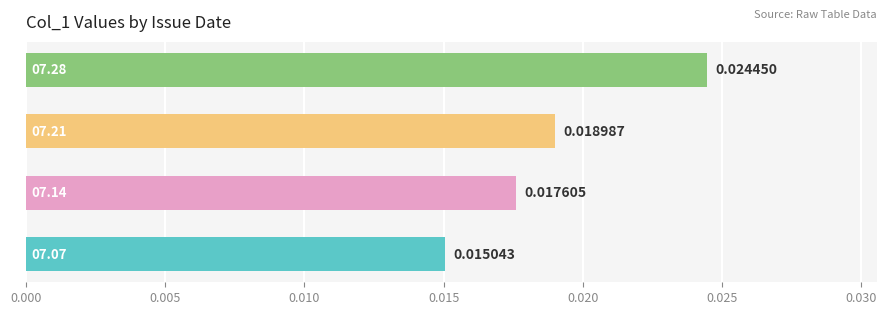

How many values are between 0 and 1?

4